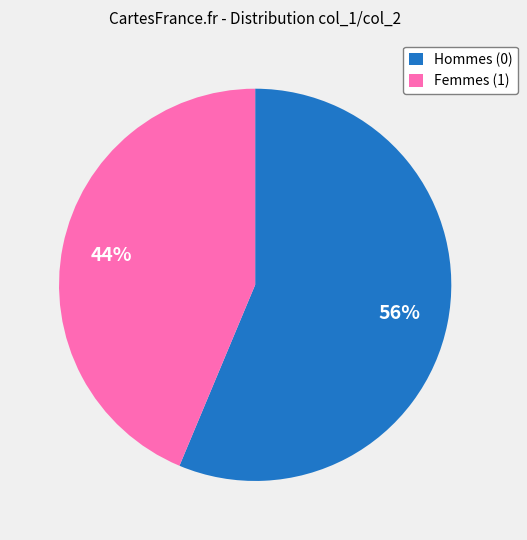

Is it true that Hommes (0) is 56% of the pie?

True